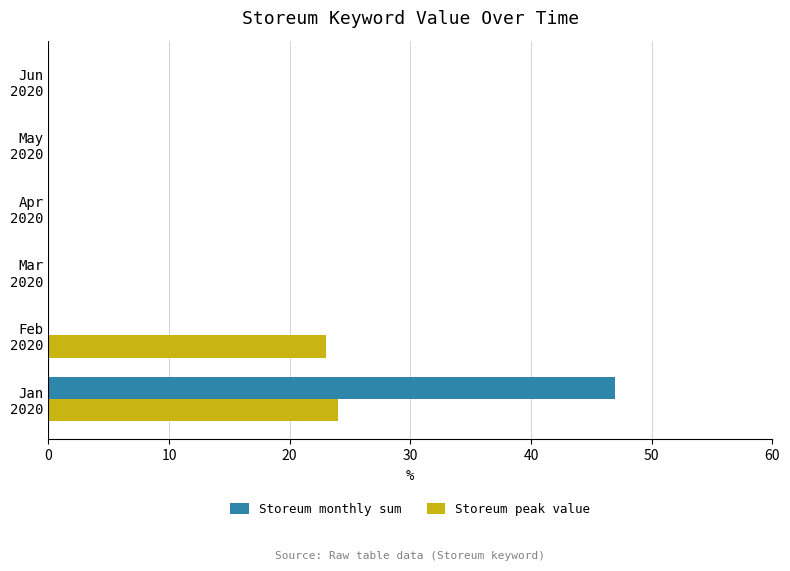

Which series has the largest range (max minus min)?

Storeum monthly sum